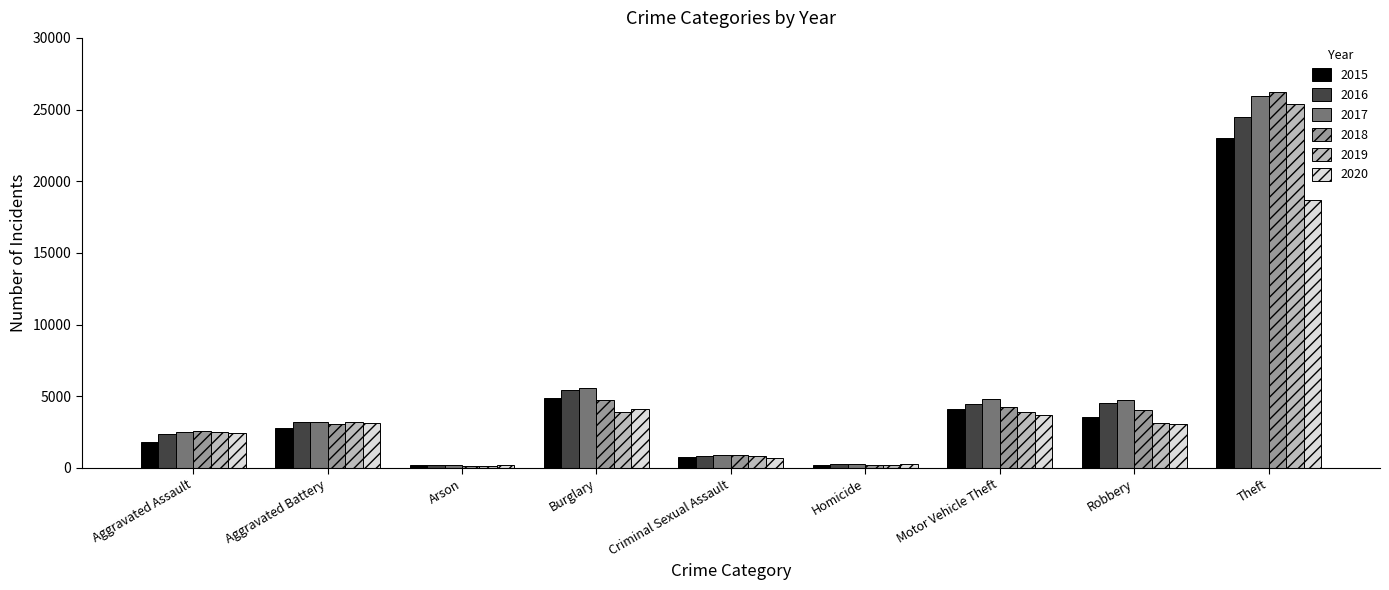

What is the spread (max minus min) of values at Burglary?

1680